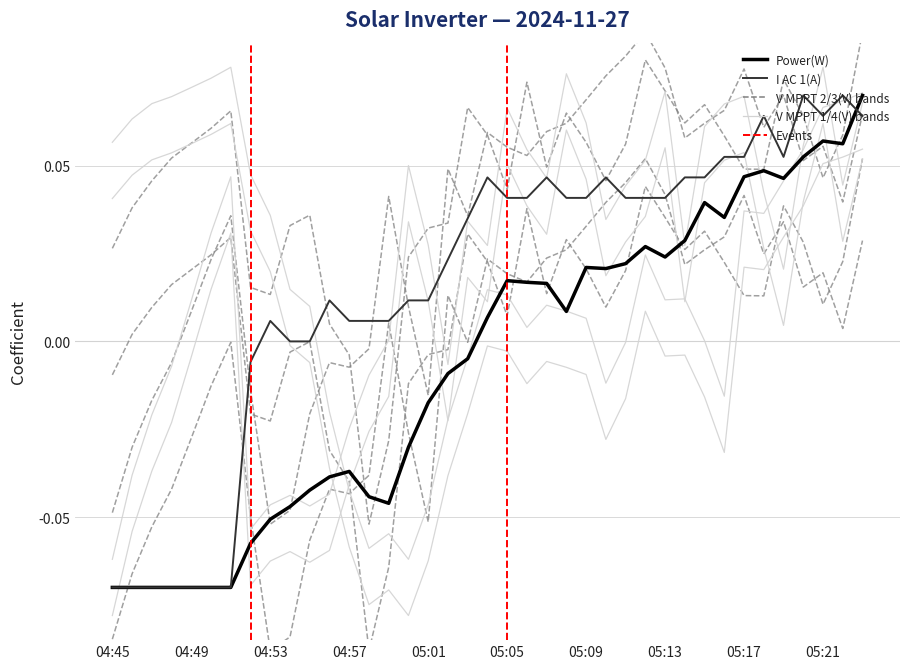

How many intersections are there between Power(W) and V MPPT 4(V)?

6